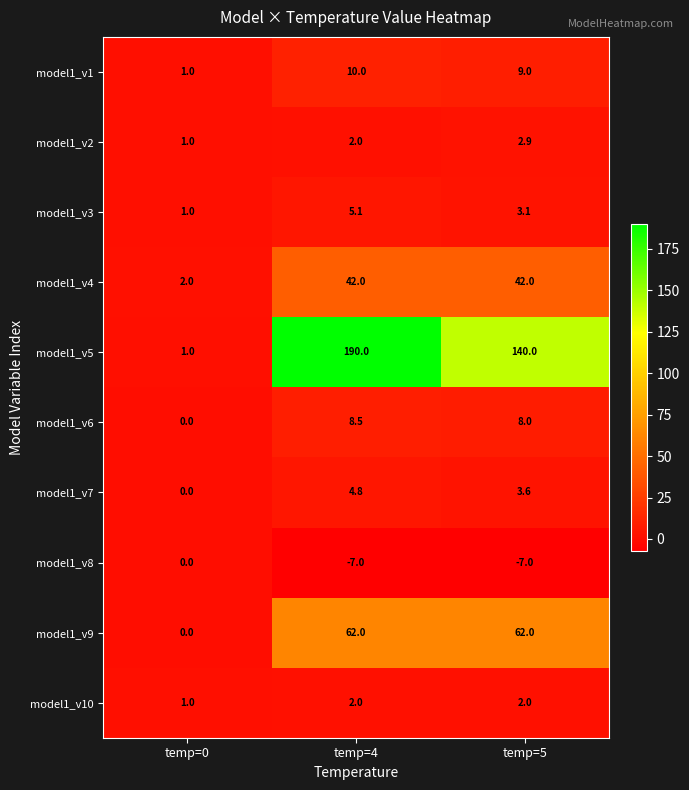

What is the total value across all series at temp=5?

265.6